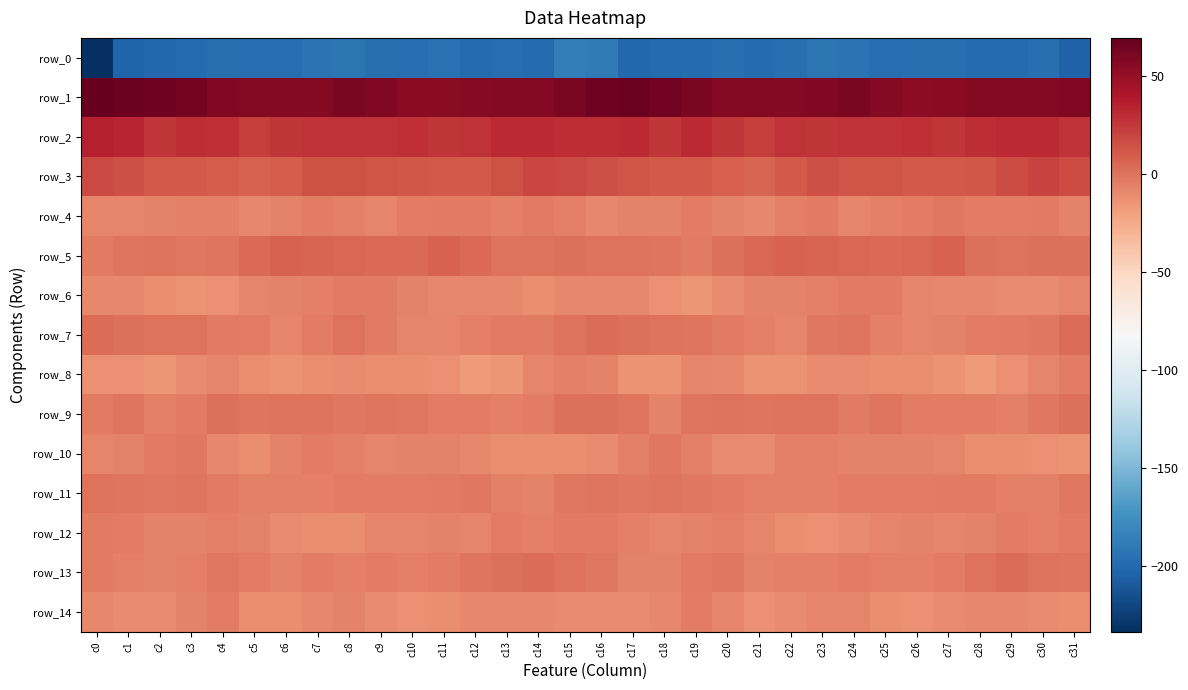

Which series changed the most between c12 and c20?

row_8